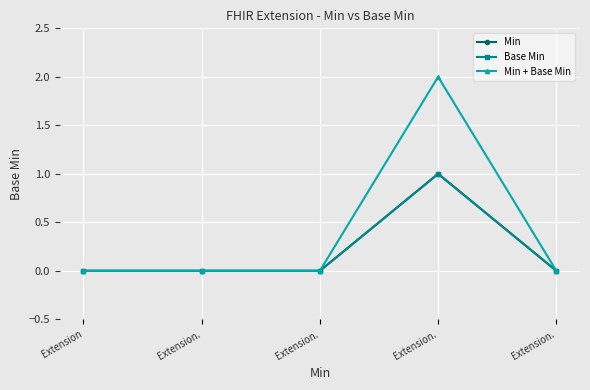

Which series has the widest spread of values?

Min + Base Min